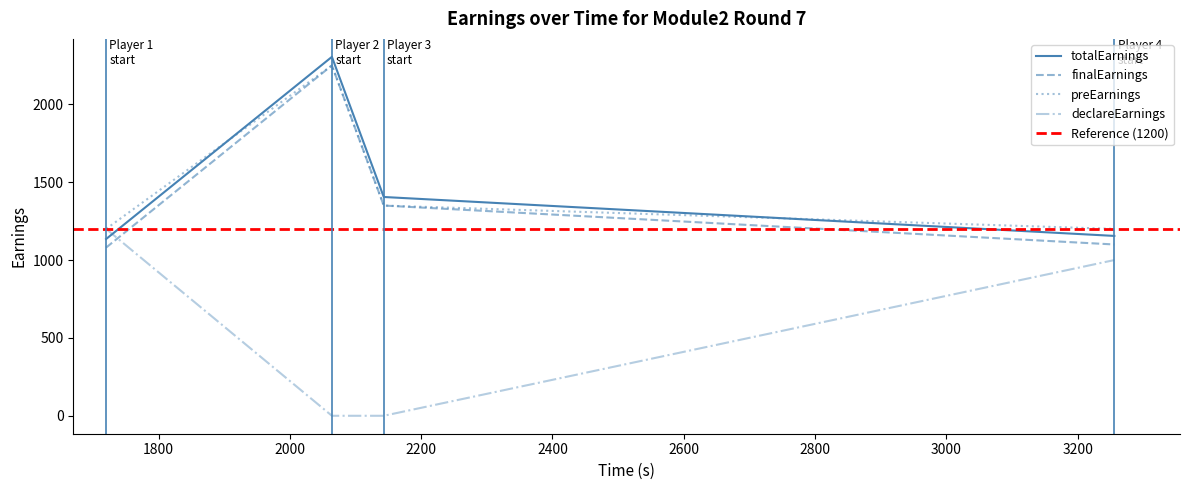

True or false: totalEarnings has a value of 1405 at 2143.

True